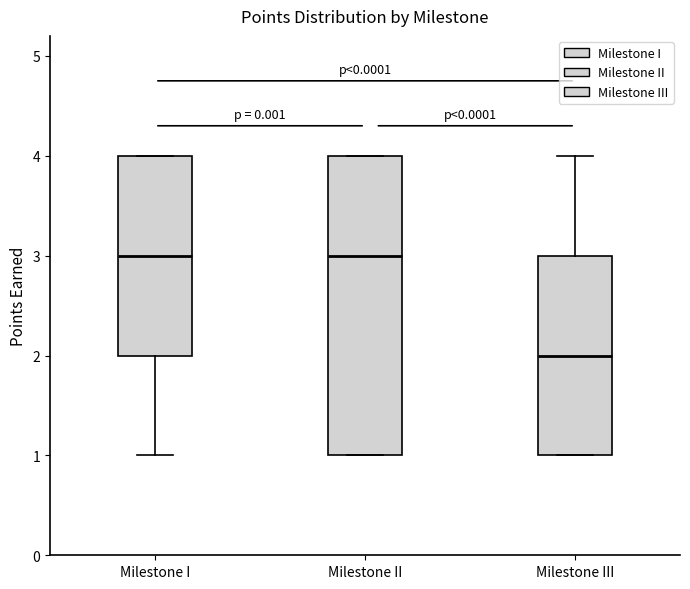

Where is the upper edge of the box for Milestone I on the y-axis? The values are not printed on the chart, so give them approximately, as read against the axis.

4